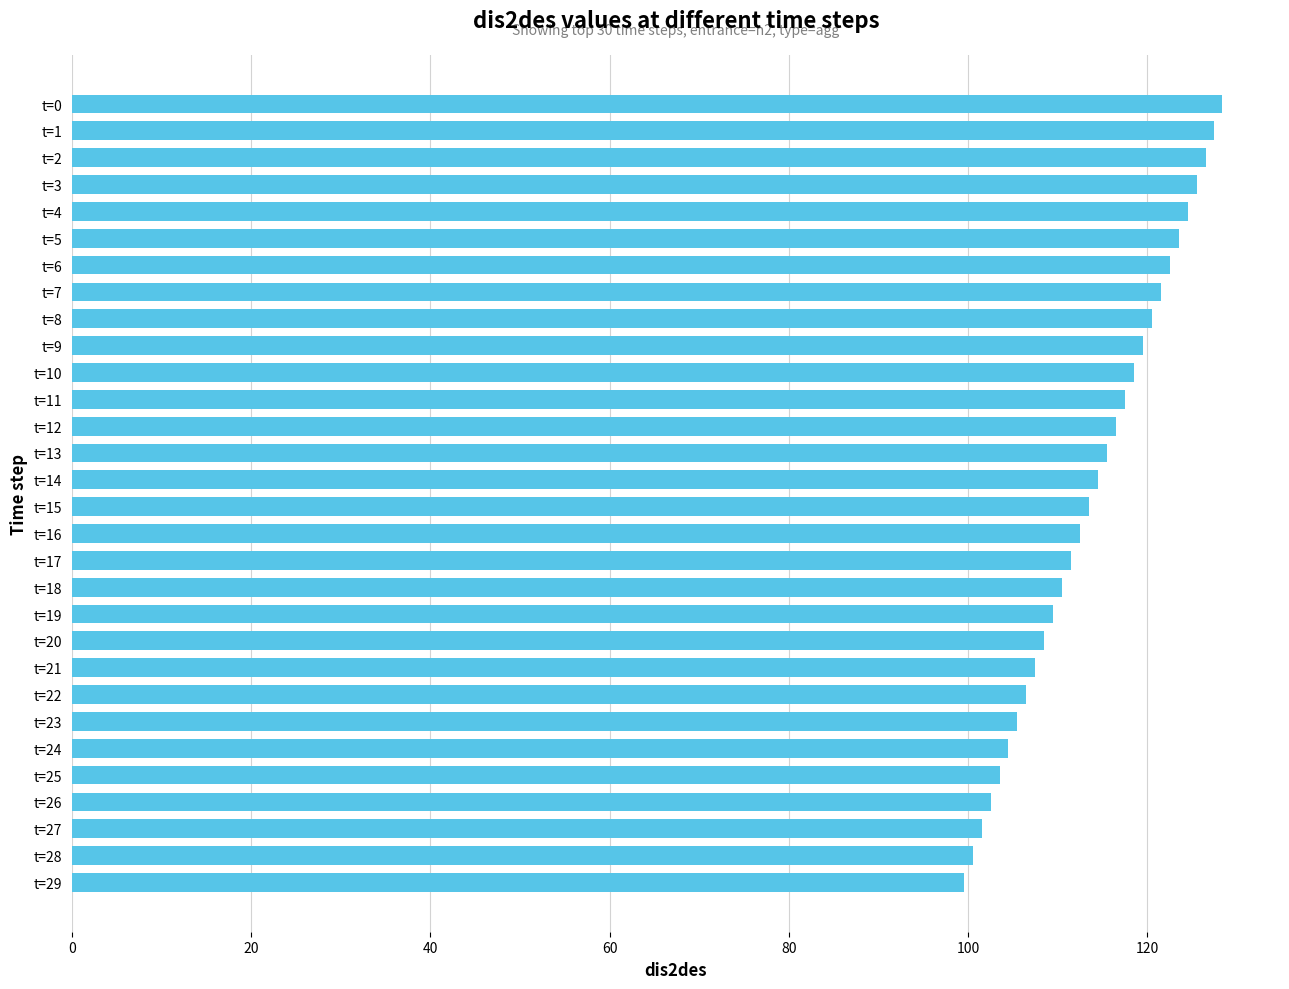

True or false: the data shows 116.5 at t=12.

True